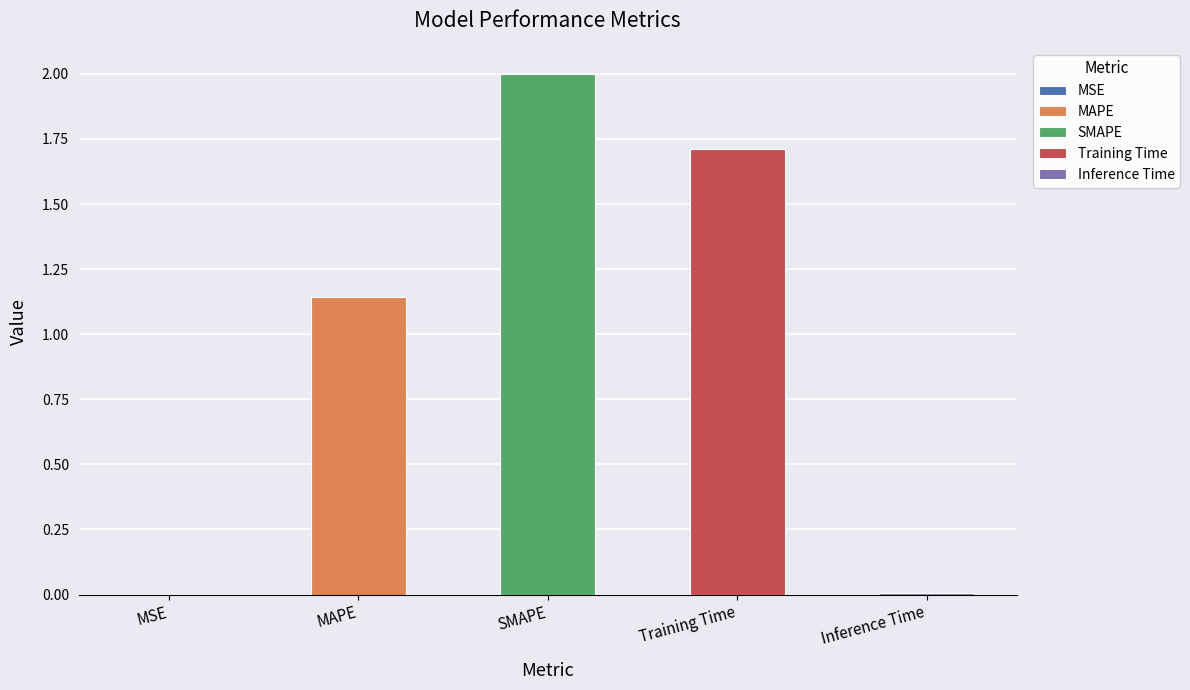

What is the sum of all values?

4.9